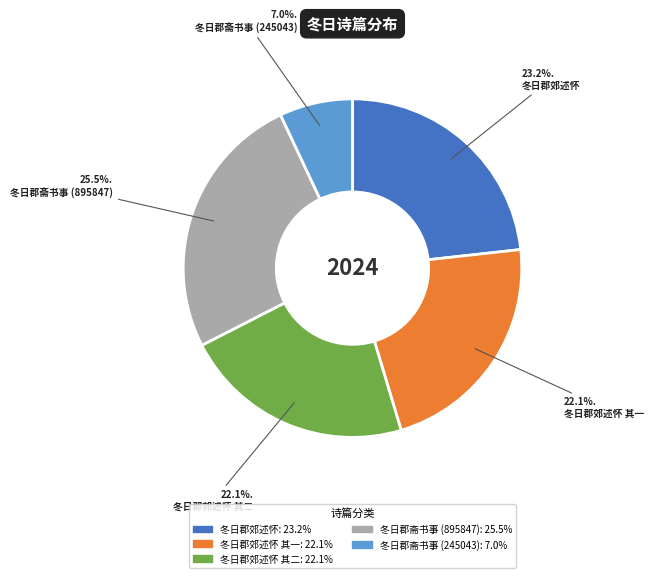

Is there a majority slice in this chart?

No